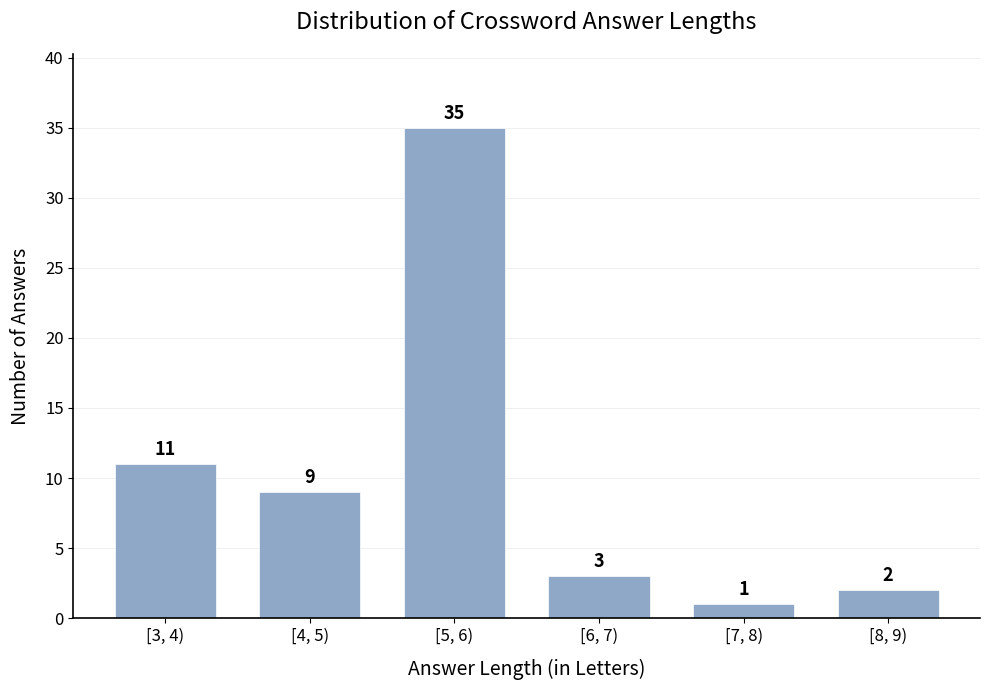

Reading left to right, transcribe all the data shown in this chart.

[3, 4)=11	[4, 5)=9	[5, 6)=35	[6, 7)=3	[7, 8)=1	[8, 9)=2